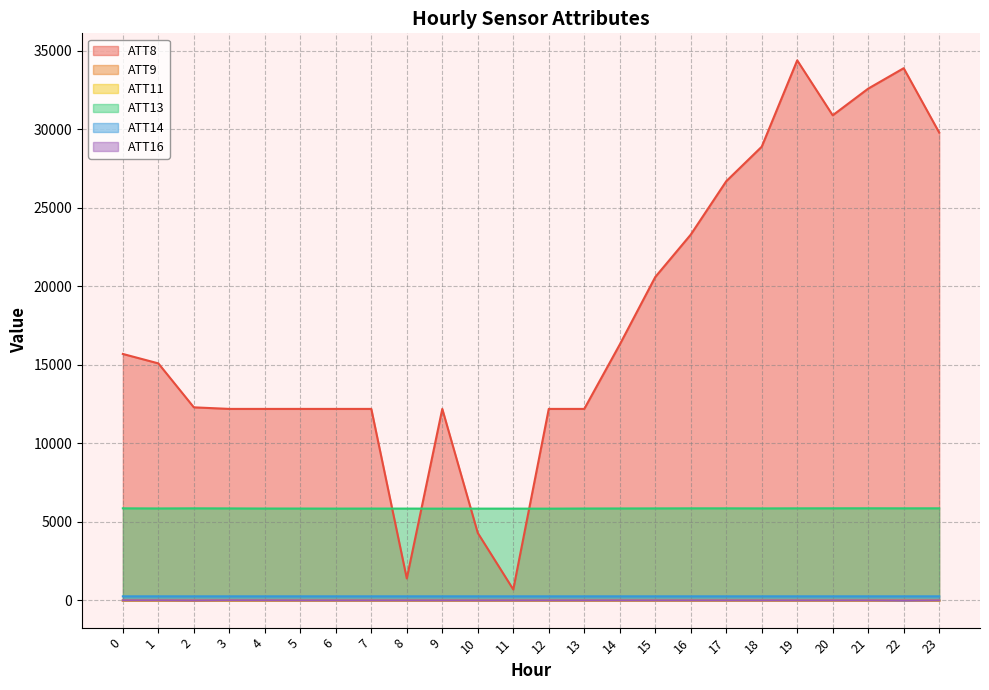

What is the difference between the highest and lowest values at 15?

20610.0